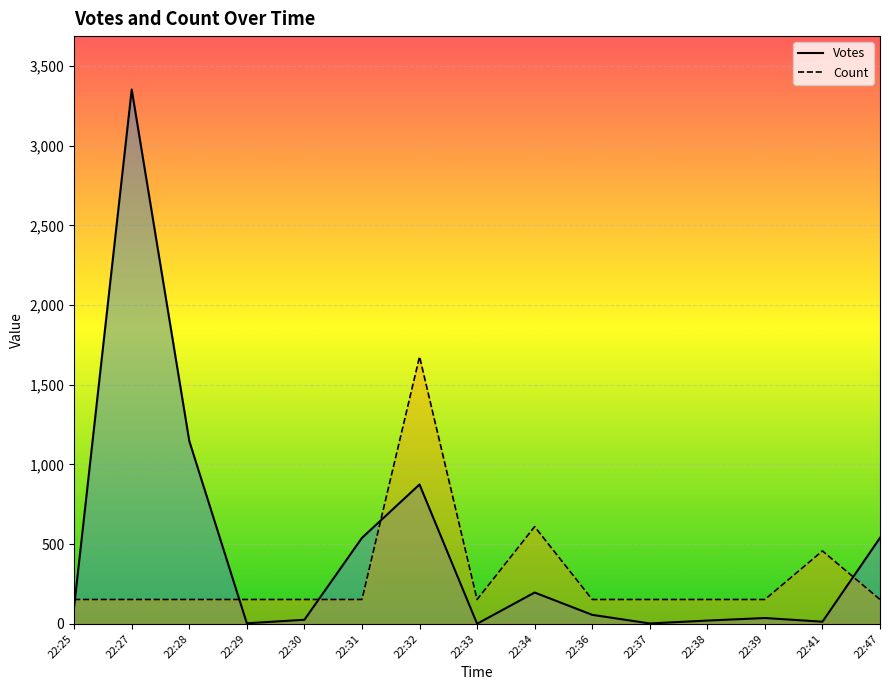

Reading left to right, extract all data points from this chart.

Votes: 109.0	3352.0	1147.0	3.0	25.0	539.0	874.0	0.0	196.0	56.0	2.0	20.0	36.0	13.0	539.0
Count: 152.4	152.4	152.4	152.4	152.4	152.4	1676.0	152.4	609.5	152.4	152.4	152.4	152.4	457.1	152.4